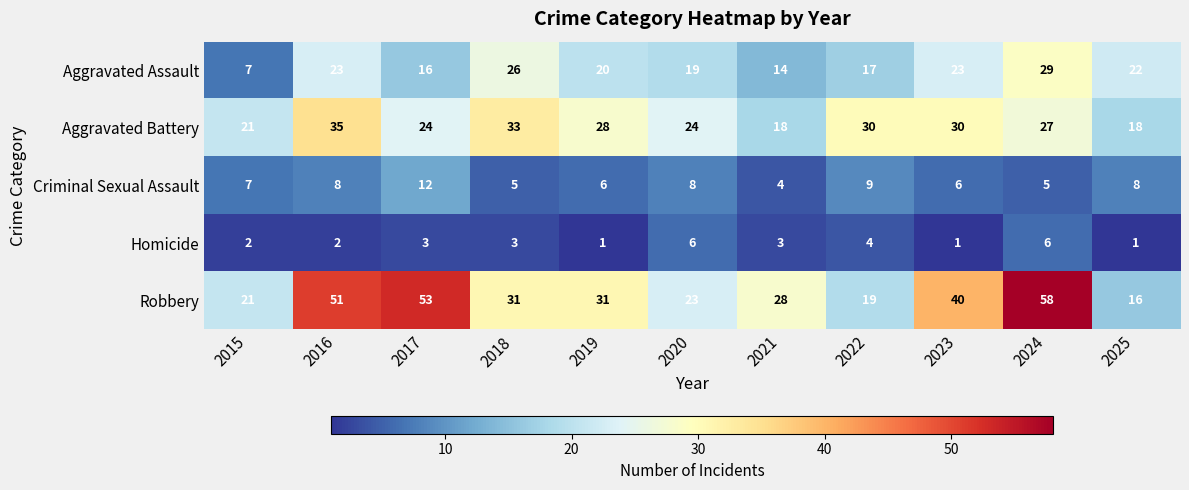

How many values in the Aggravated Assault series are below 20?

5